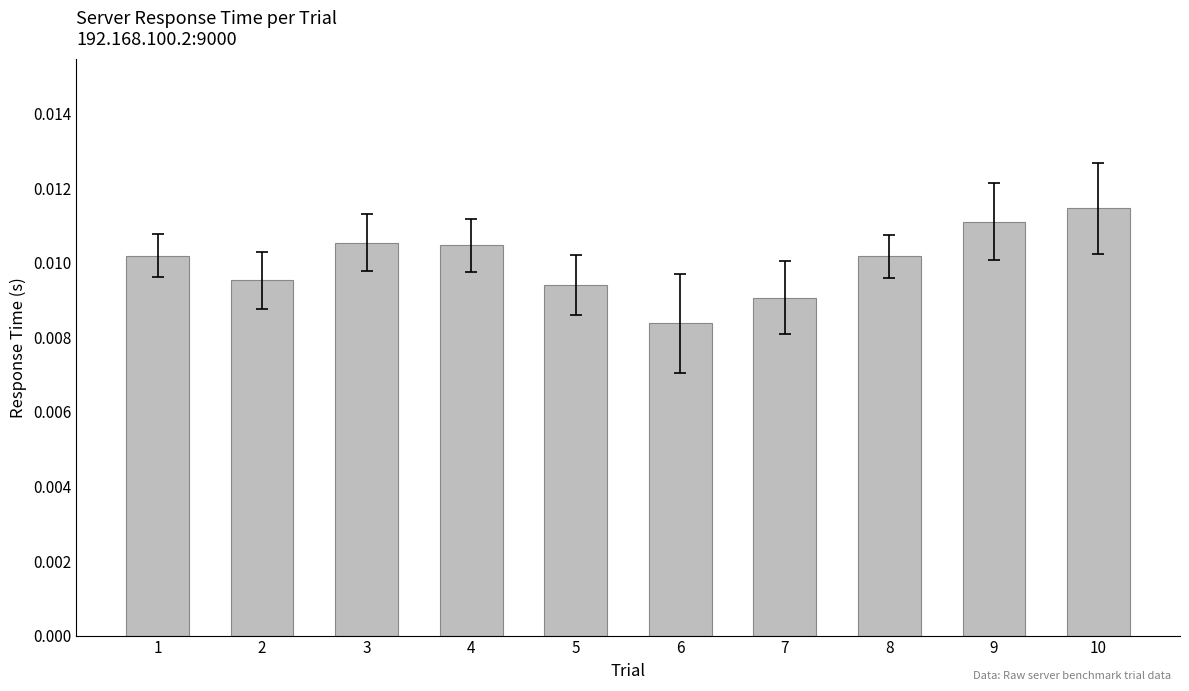

Which label corresponds to the smallest value in the chart?

6